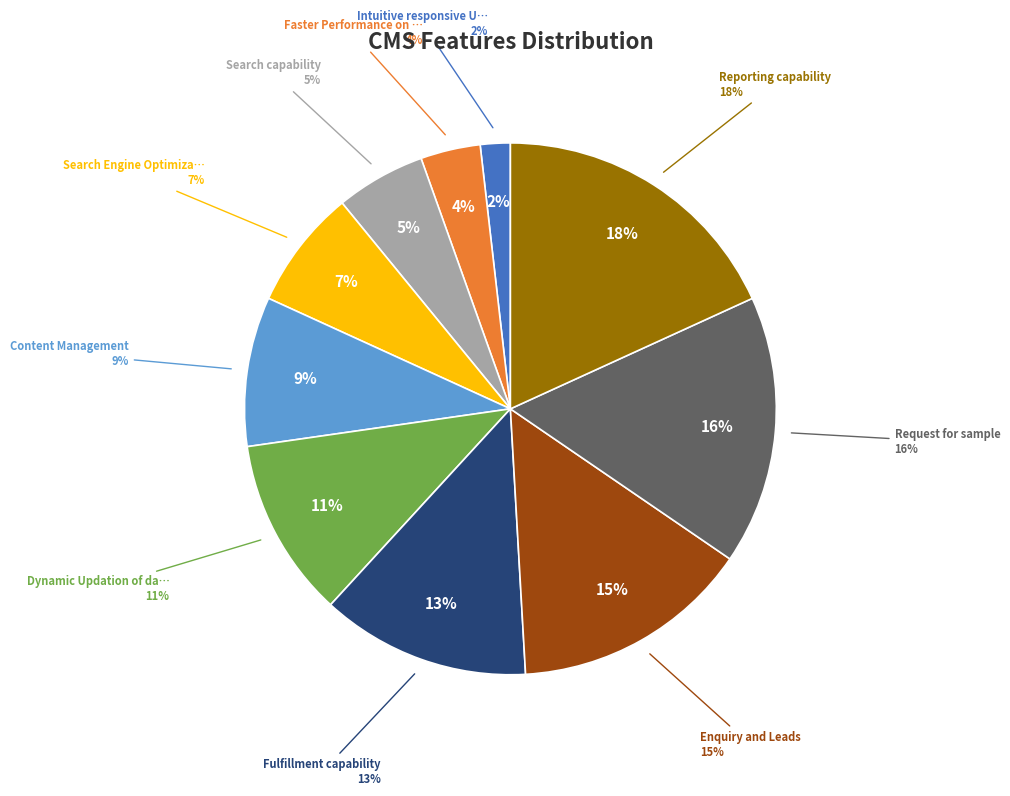

How many segments does this pie chart have?

10